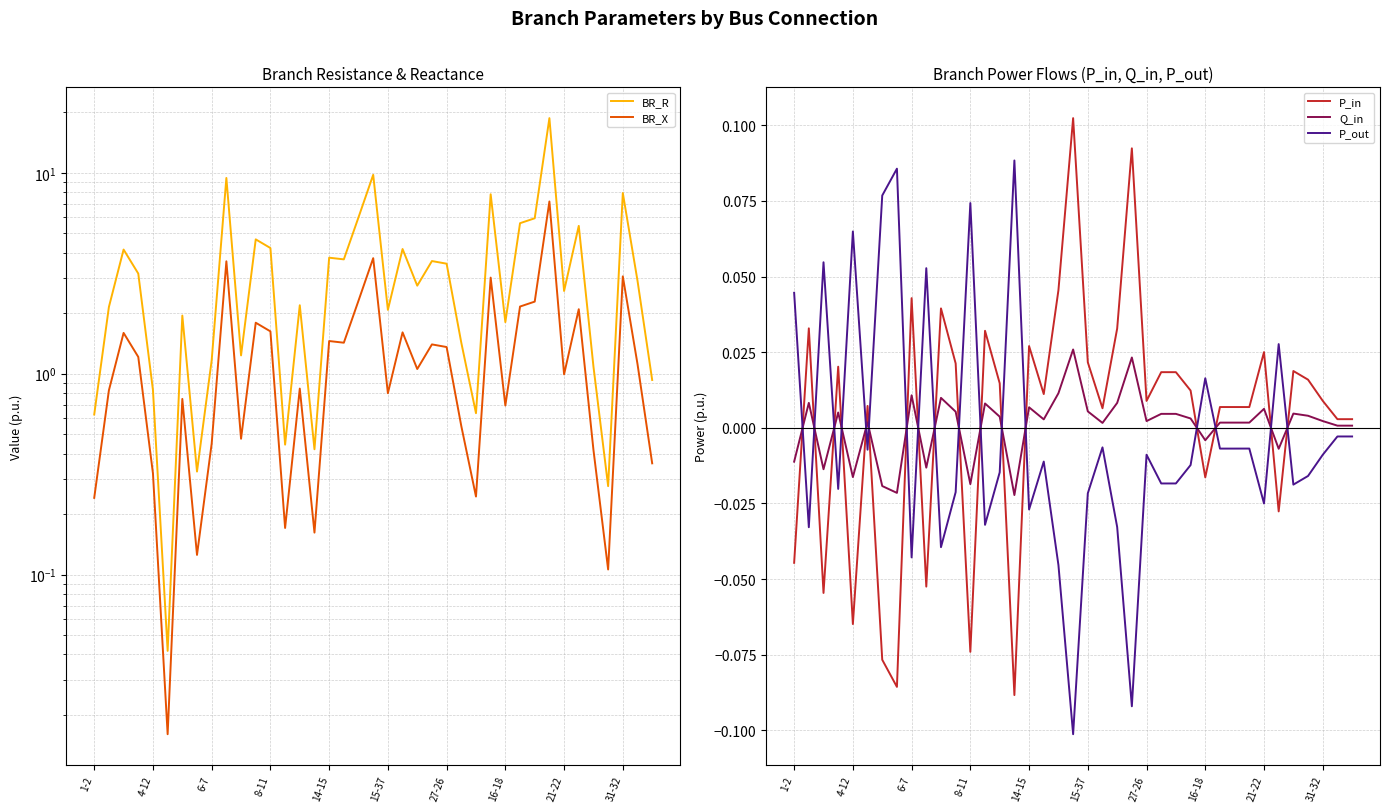

Does the chart have visible grid lines?

Yes